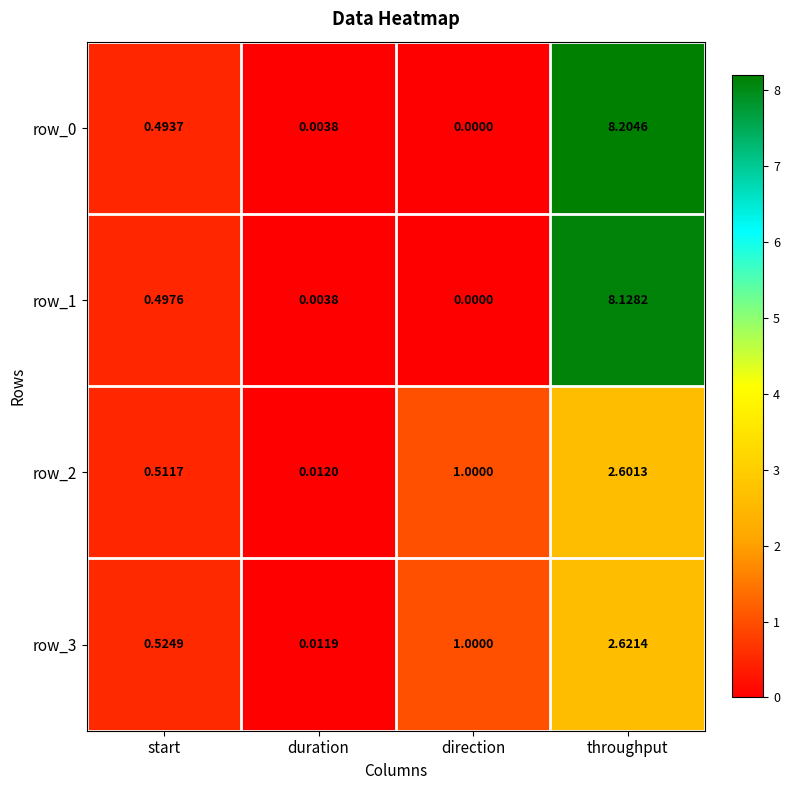

List the labels in order of row_0 value, smallest first.

direction, duration, start, throughput